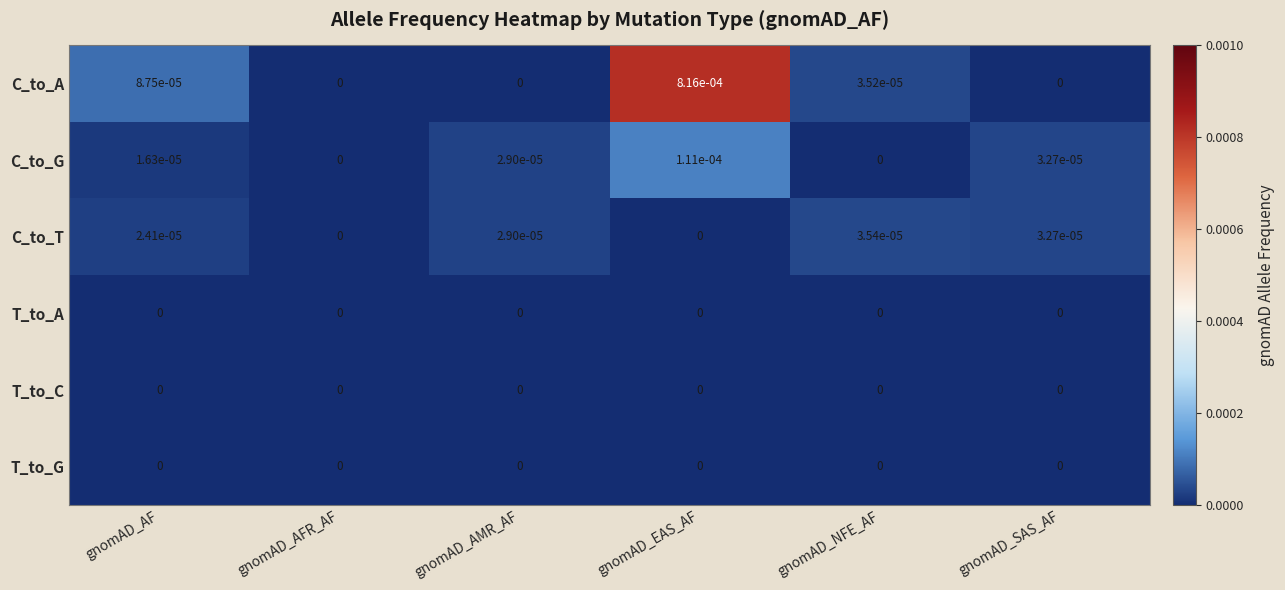

Which label corresponds to the largest value in the chart?

gnomAD_EAS_AF